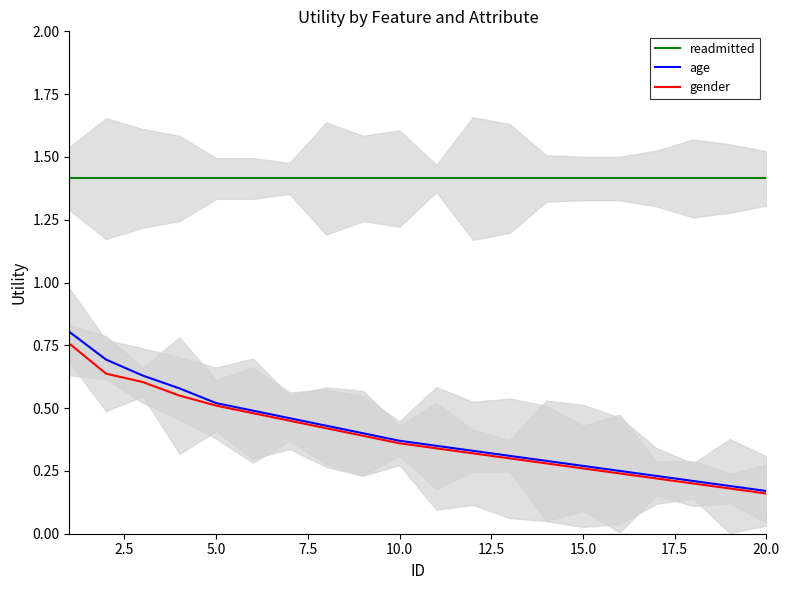

Does the chart display data point markers on the line(s)?

No